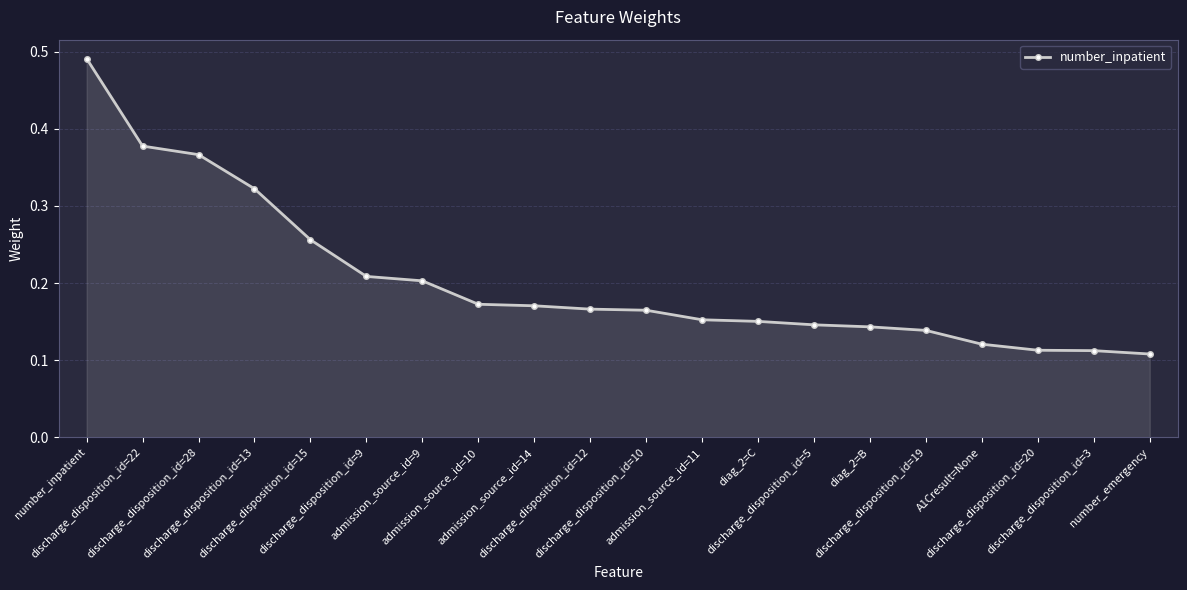

What is the label of the 15th point from the left?

diag_2=B